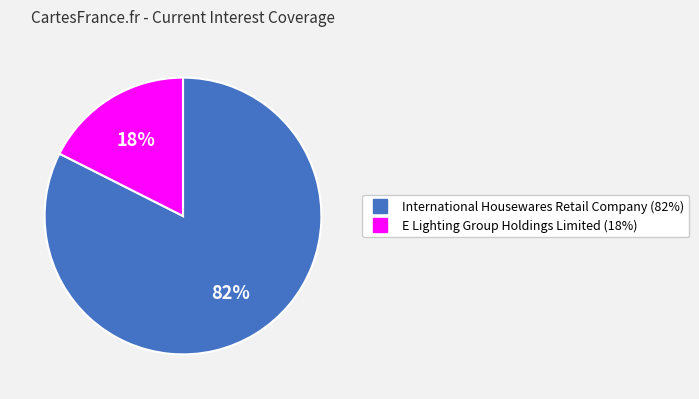

Combined, do International Housewares Retail Company and E Lighting Group Holdings Limited account for over 50%?

Yes